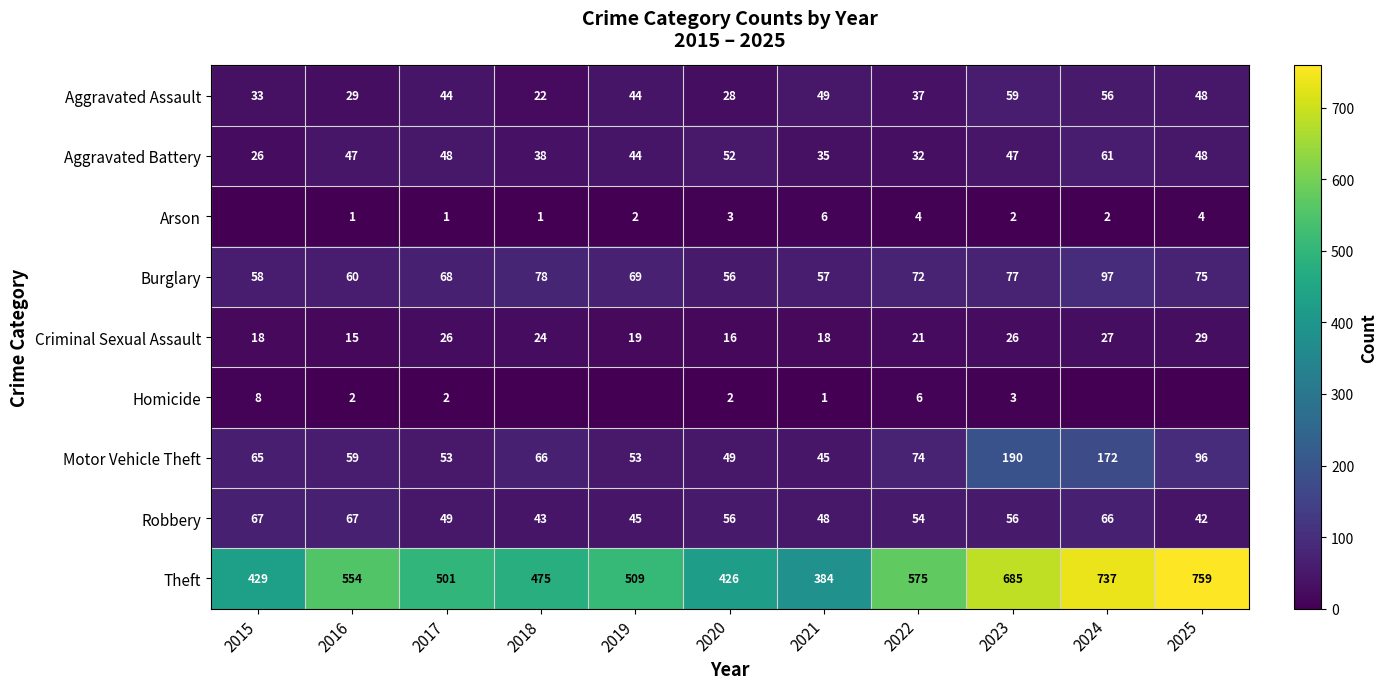

How many values in the Motor Vehicle Theft series exceed 65?

5